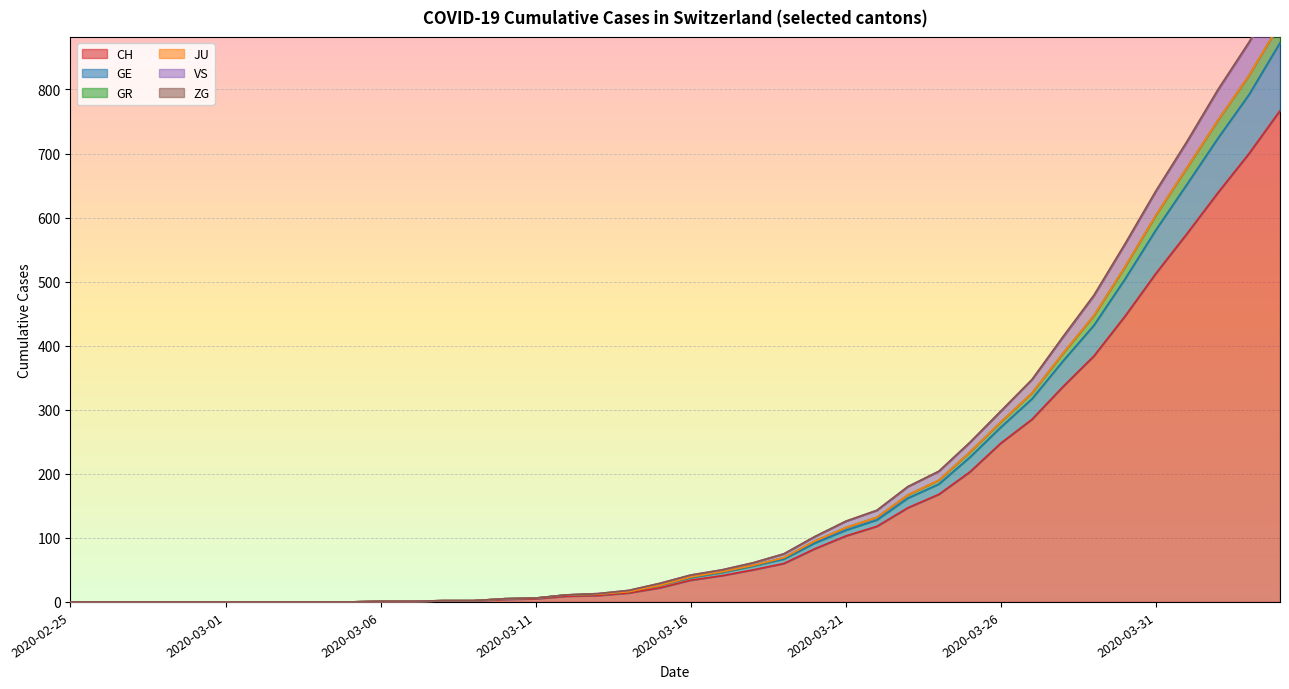

What position from the left is 2020-03-12?

17